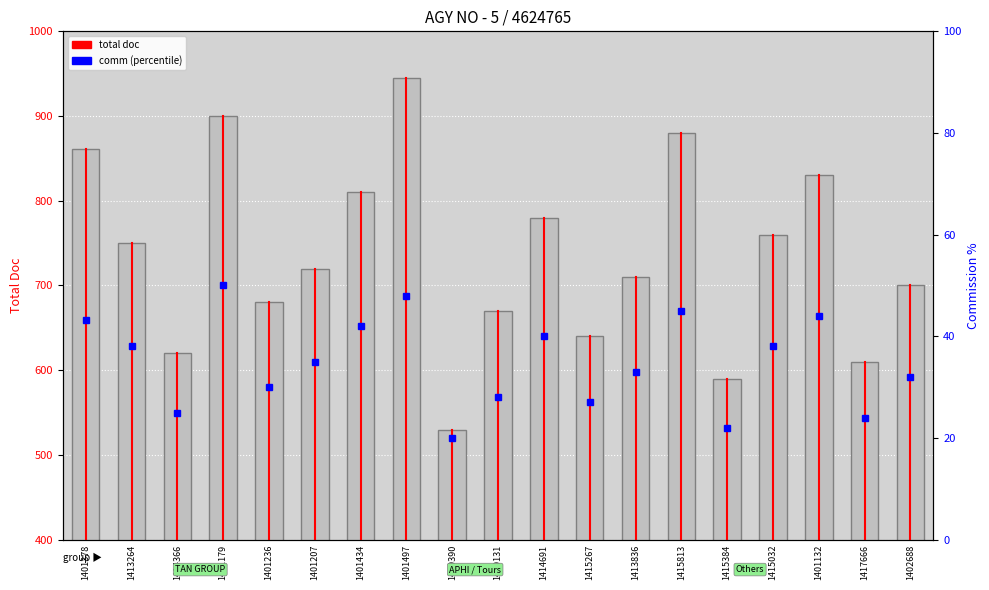

How many data points are less than 720?

9